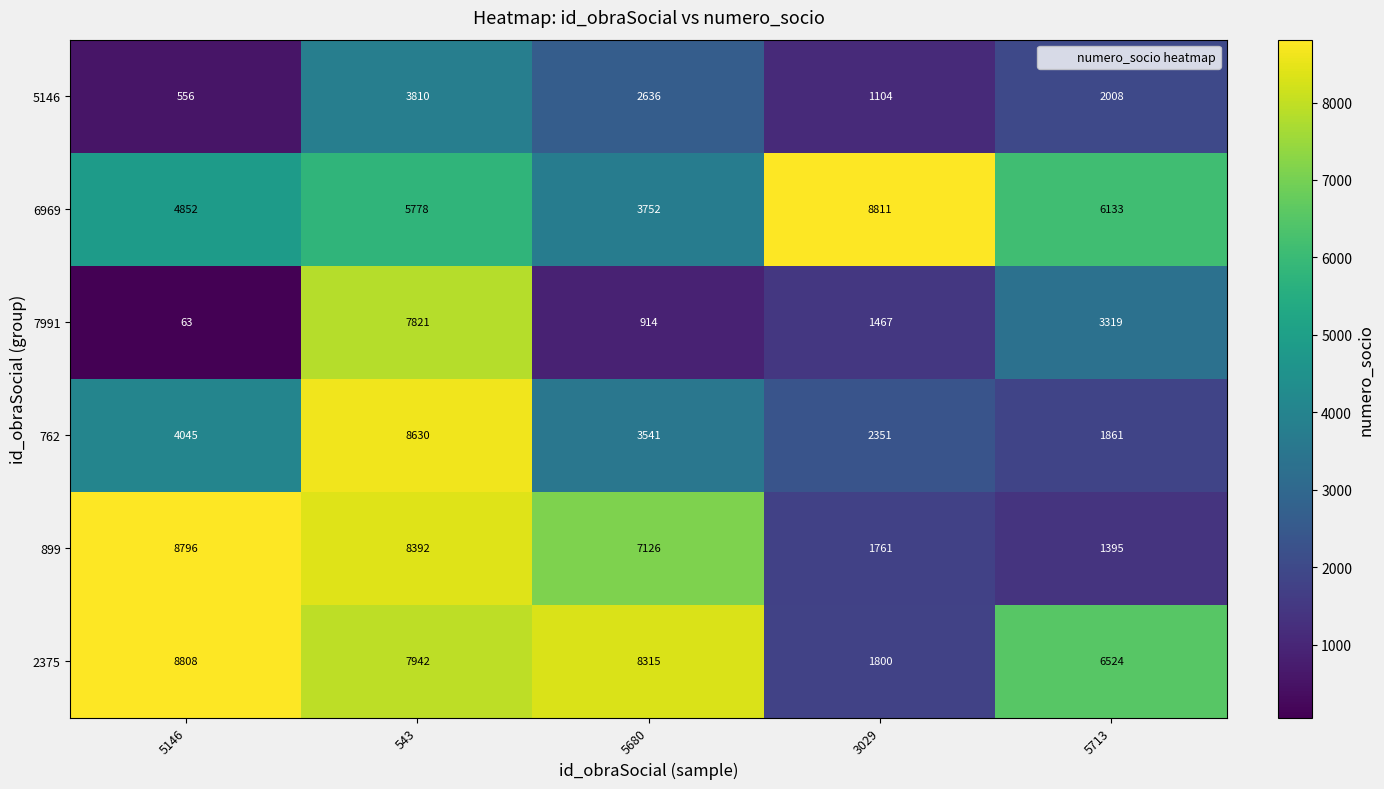

At 5146, list the series in order from smallest to largest.

7991, 5146, 762, 6969, 899, 2375